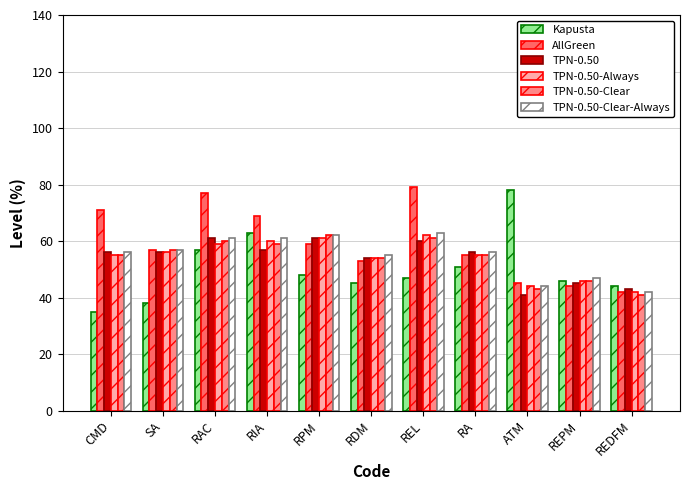

What are all the series names shown in the legend?

Kapusta, AllGreen, TPN-0.50, TPN-0.50-Always, TPN-0.50-Clear, TPN-0.50-Clear-Always